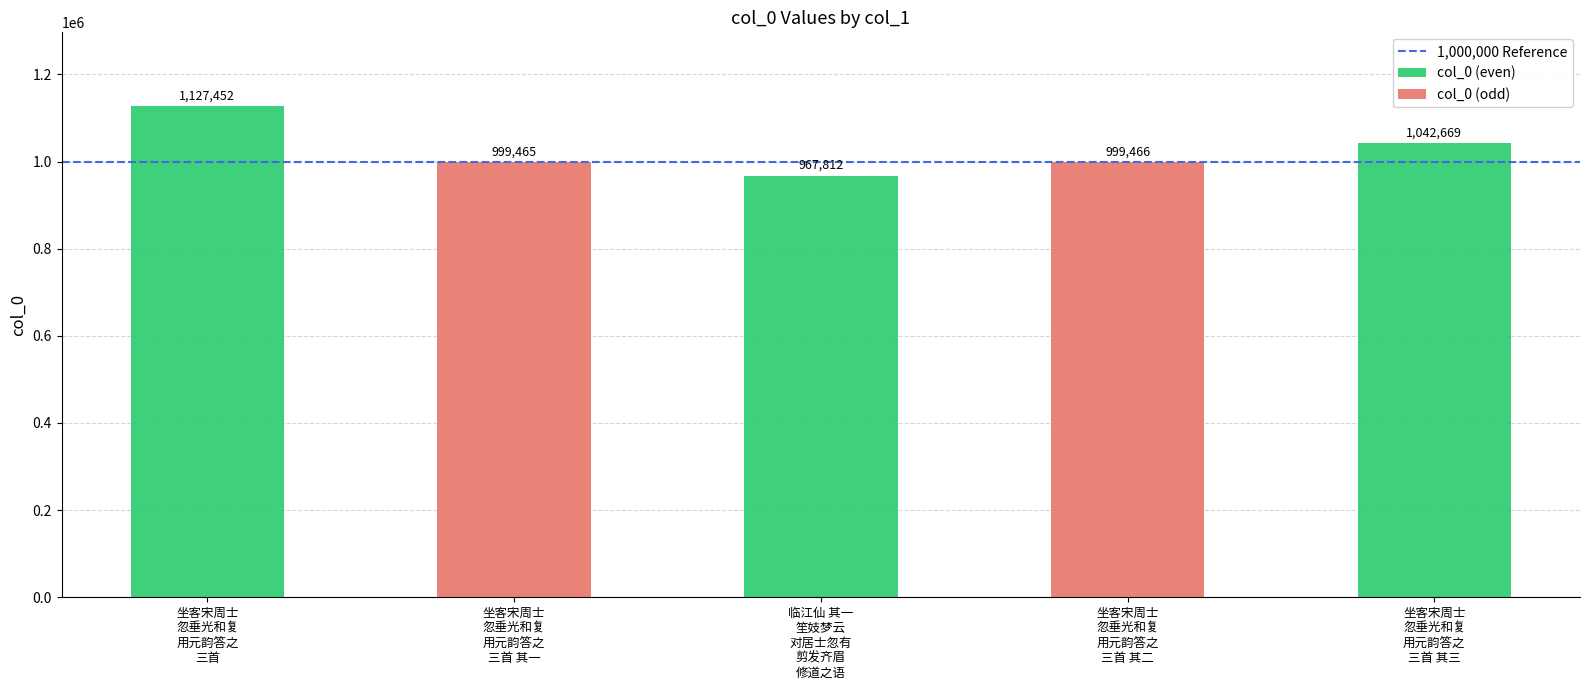

What is the sum of the values at 临江仙 其一 笙妓梦云，对居士忽有剪发齐眉修道之语 and 坐客宋周士忽垂光和复用元韵答之三首?

2095264